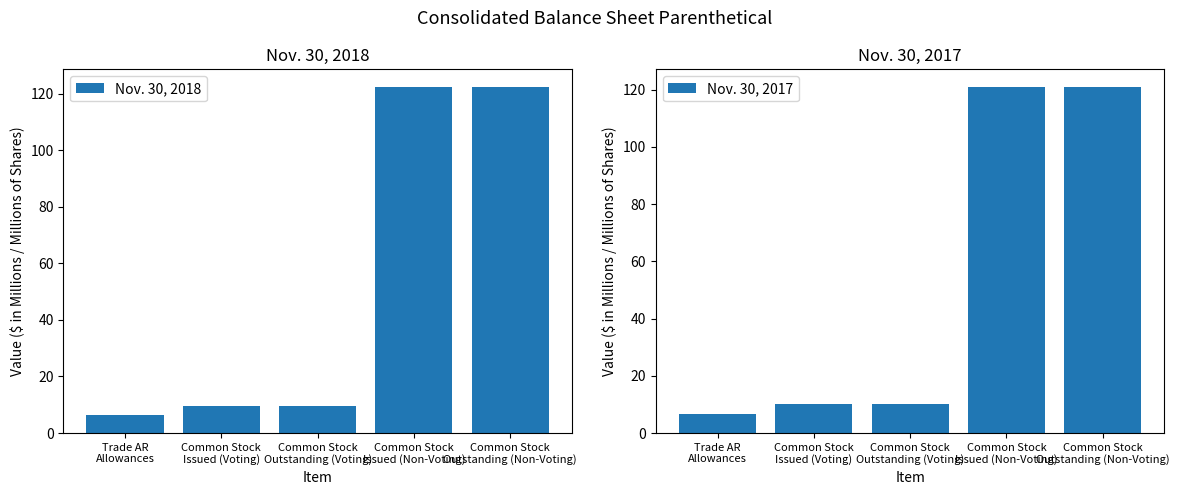

What position from the left is Common Stock
Outstanding (Voting)?

3